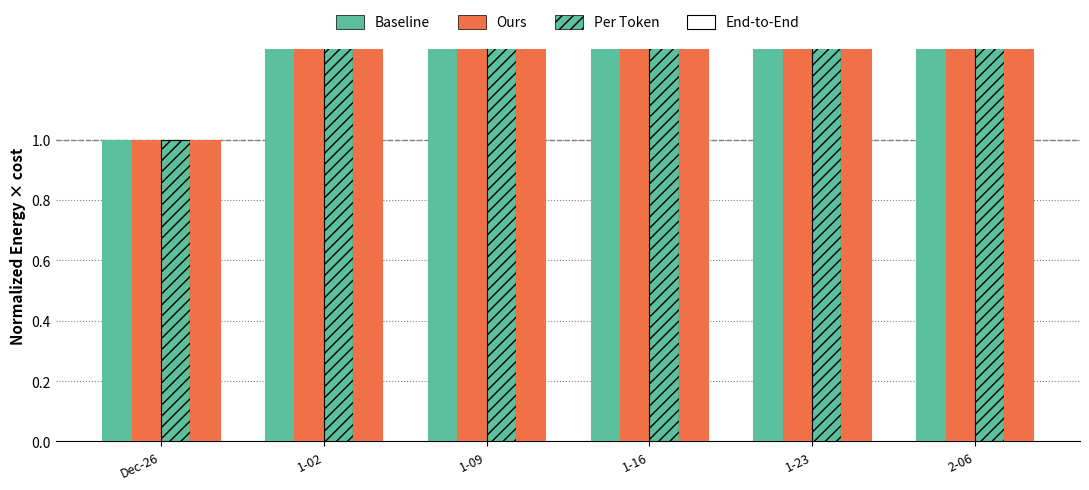

What is the difference between the highest and lowest values at 1-09?

2.6